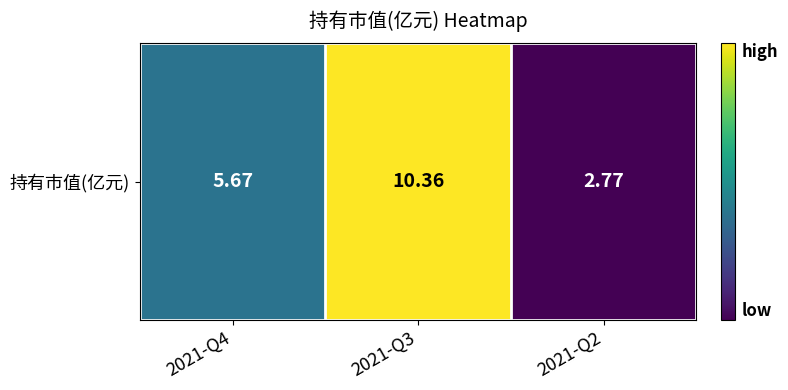

How many distinct data groups are displayed?

1